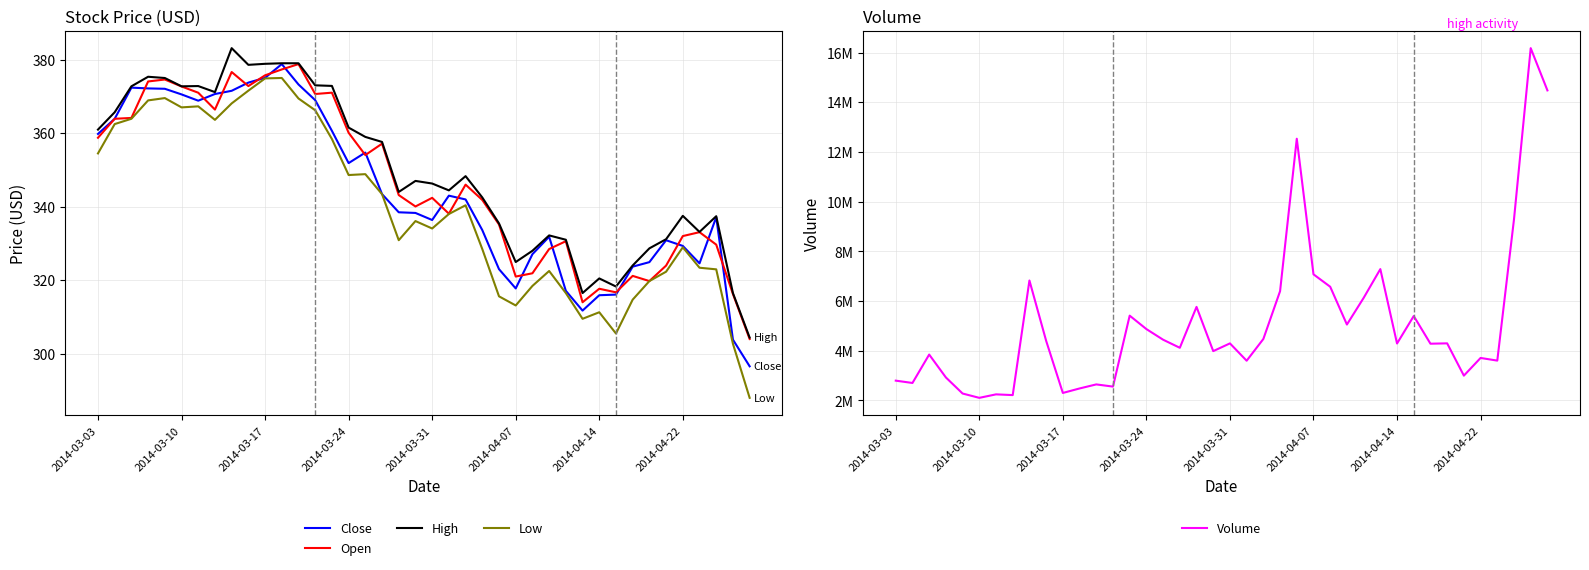

The High series shows 378.9 at 2014-03-17. True or false?

True